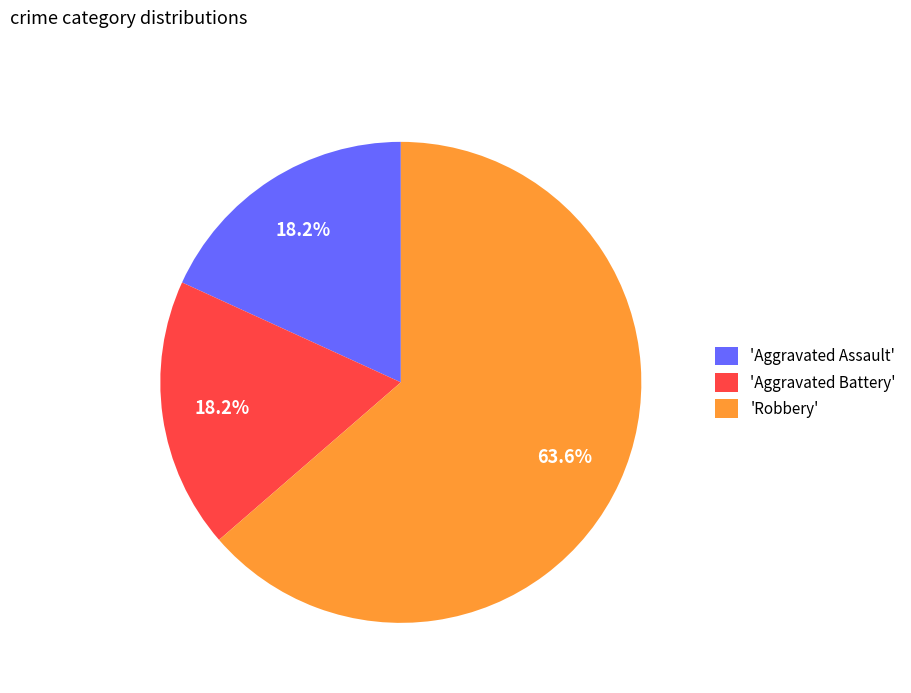

Combined, do 'Robbery' and 'Aggravated Battery' account for over 50%?

Yes